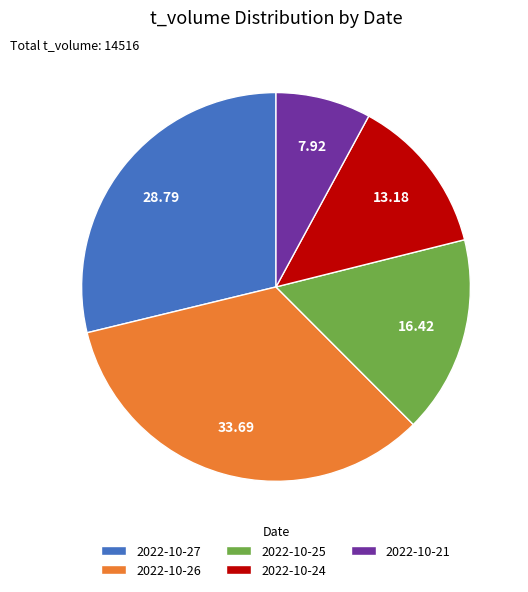

Which slice is the smallest?

2022-10-21